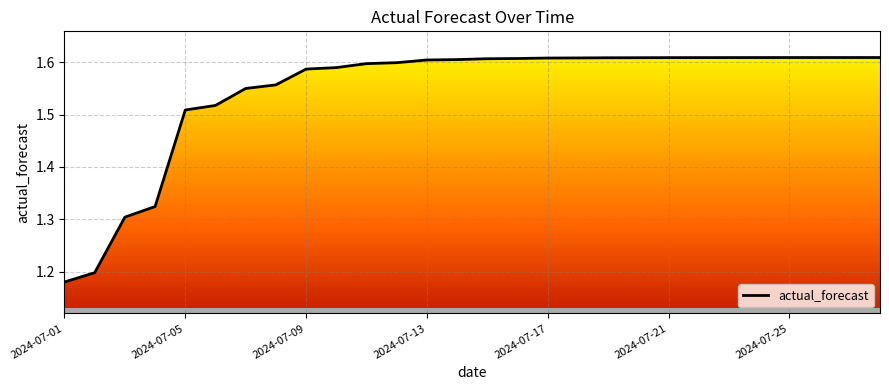

How many lines are shown in the chart?

1